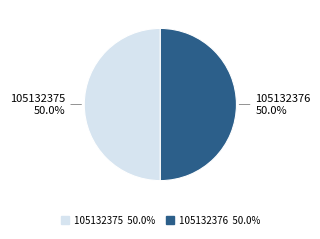

Combined, what portion of the pie is 105132376 and 105132375?

100.0%